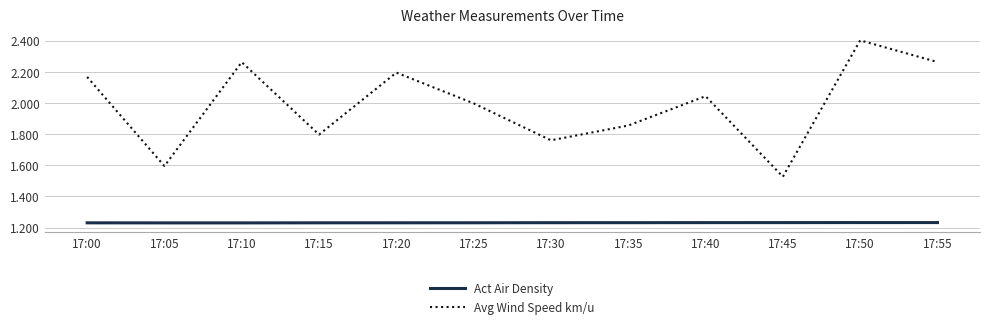

True or false: Avg Wind Speed km/u and Act Air Density cross at least once.

False